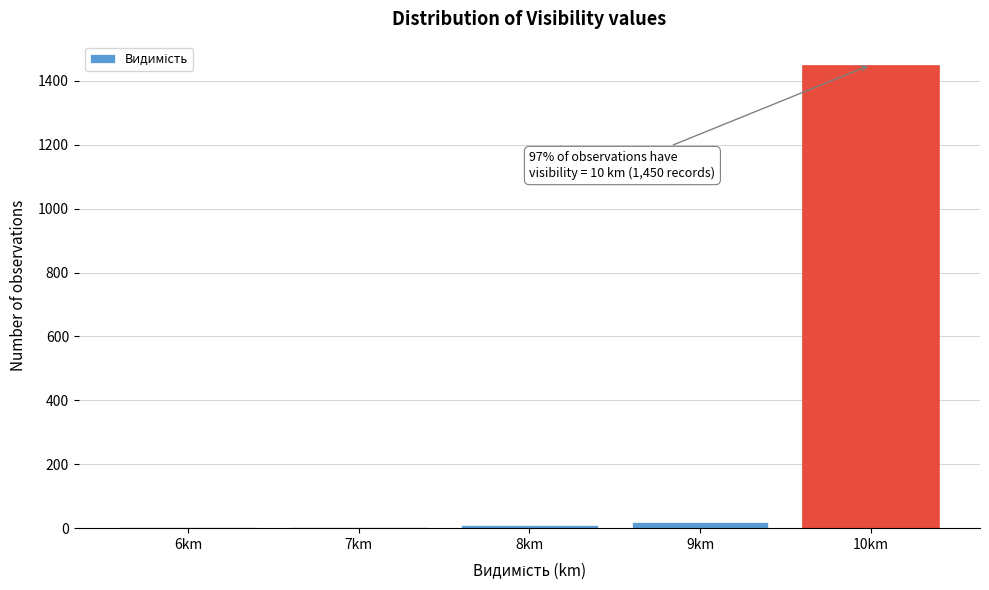

At which label is the value closest to 726?

9km